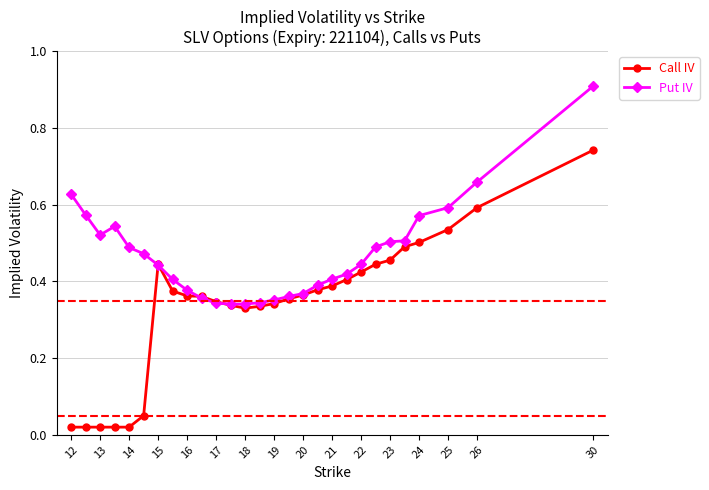

List the series in order of their overall mean, lowest first.

Call IV, Put IV